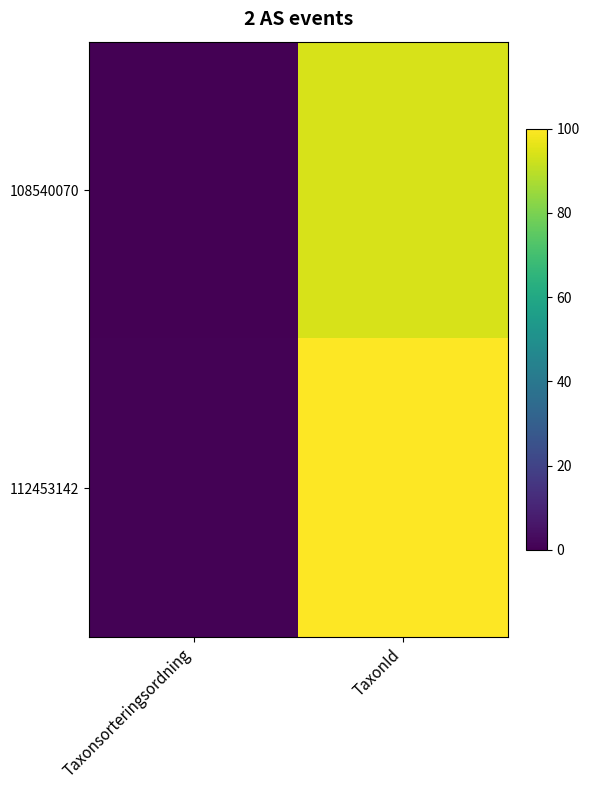

How many distinct data groups are displayed?

2